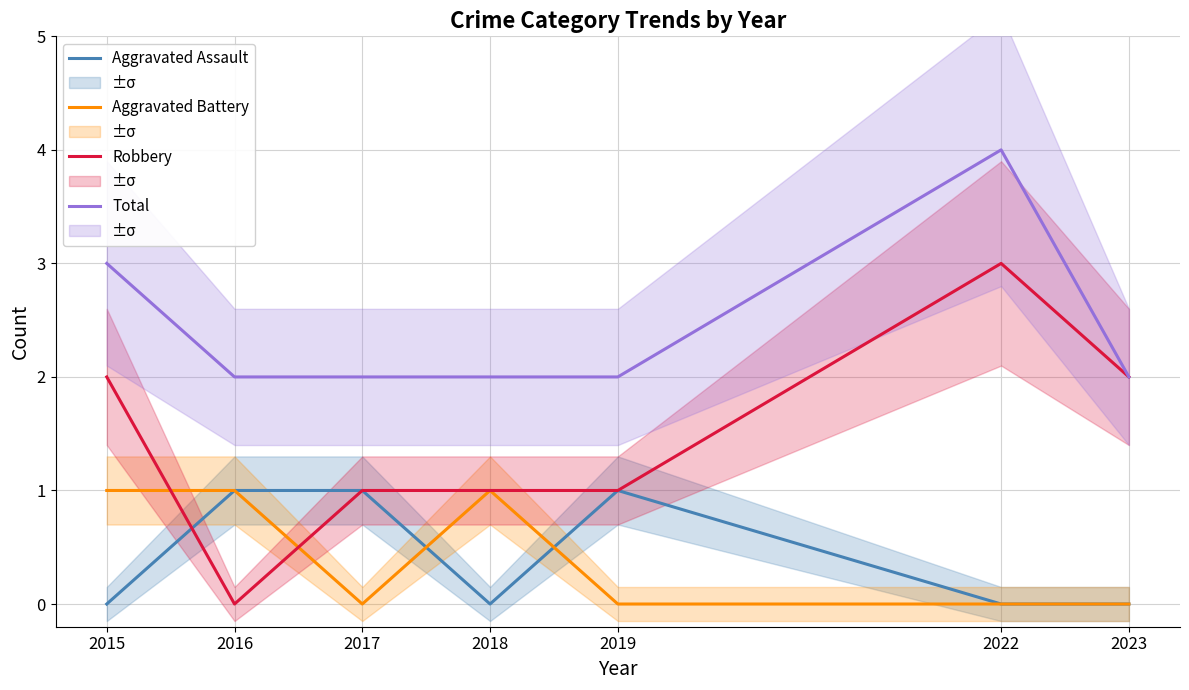

Between 2022 and 2023, which series saw the biggest shift?

Total